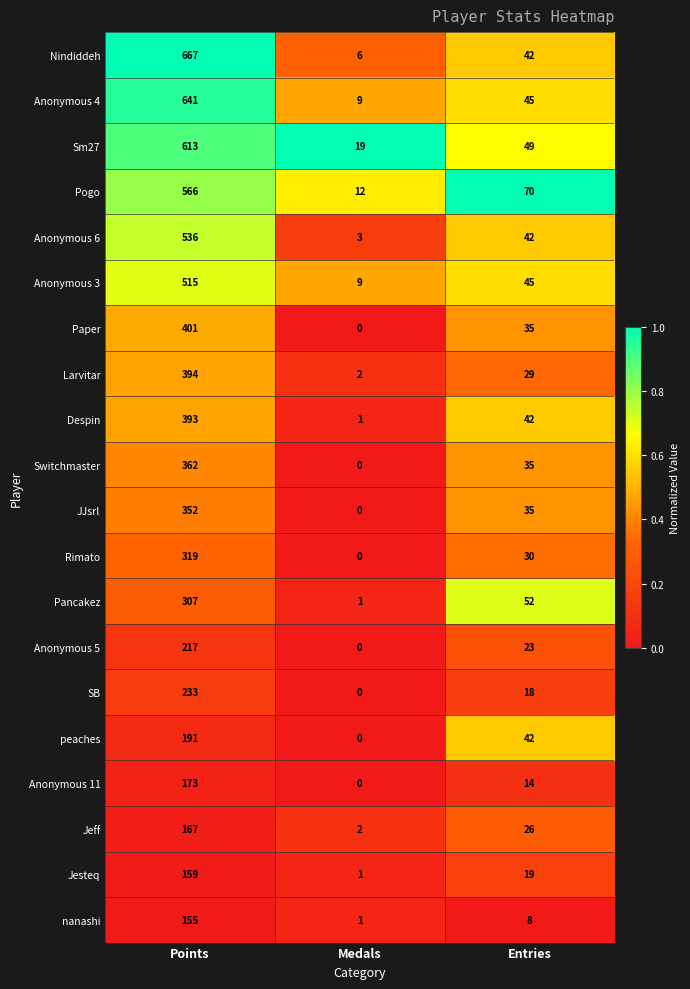

What is the total value across all series at Medals?

66